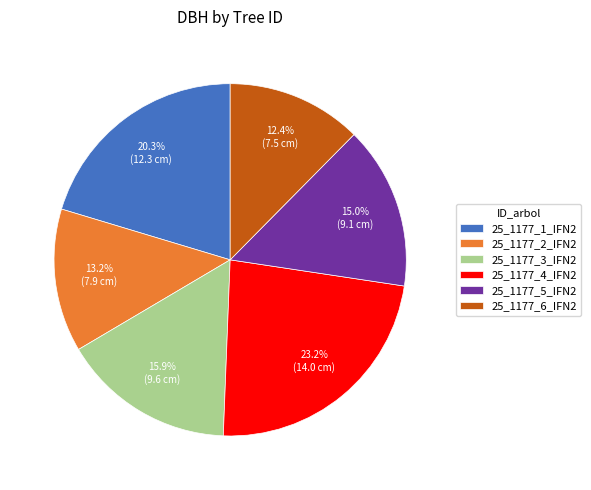

To the nearest percent, what portion does 25_1177_2_IFN2 represent?

13%